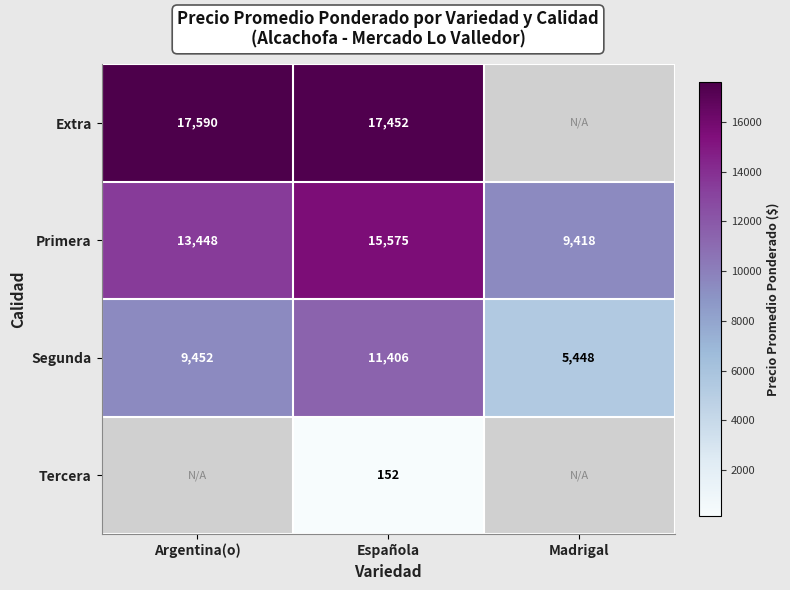

Rank the categories by Segunda value from lowest to highest.

Madrigal, Argentina(o), Española